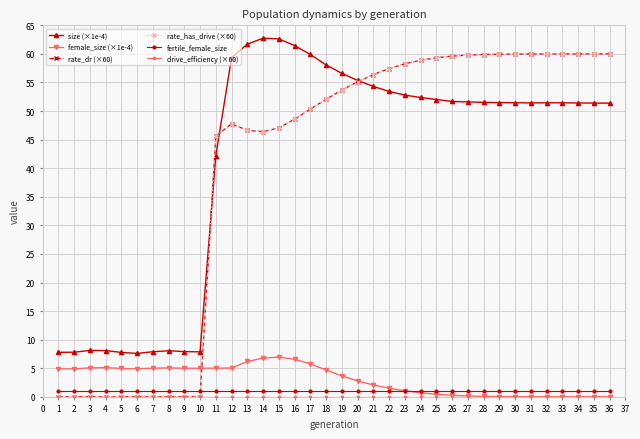

Is this an area chart (filled region under the line)?

No